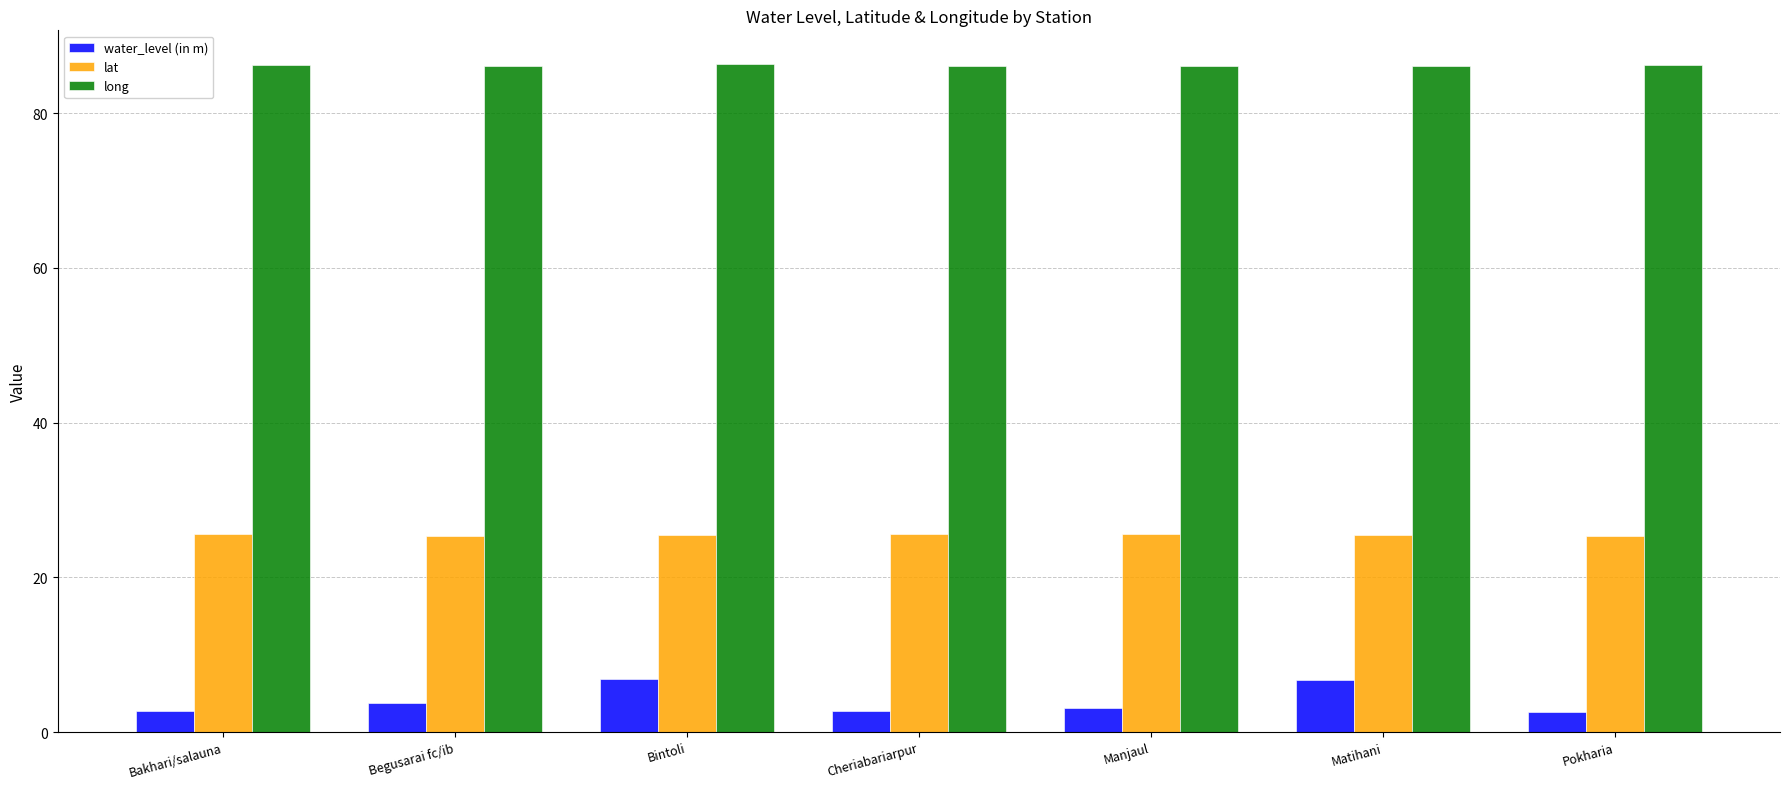

The value of water_level (in m) at Bintoli is 2.4. True or false?

False